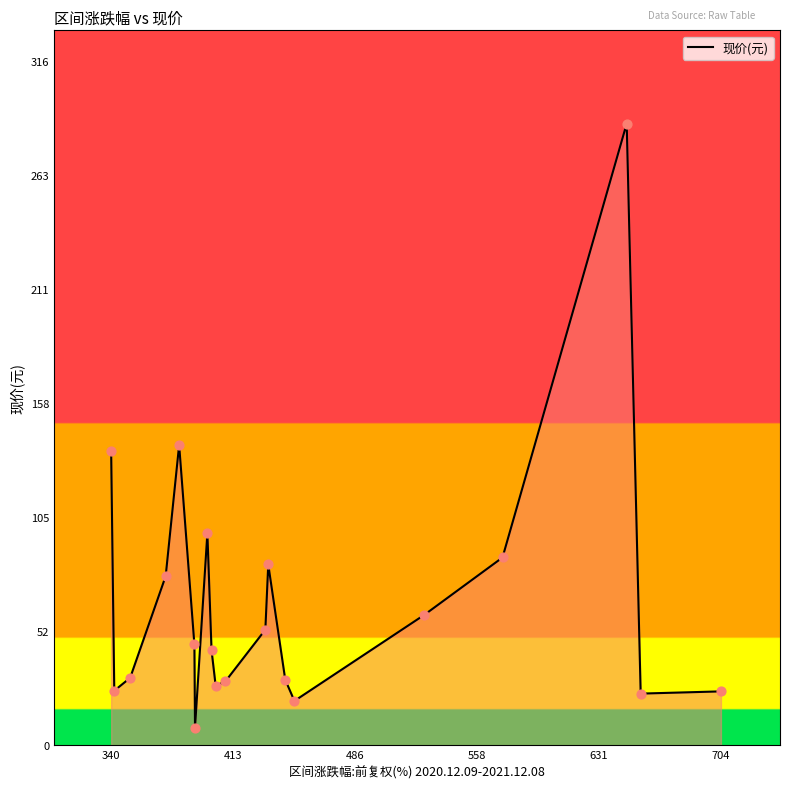

What is the difference between the maximum and minimum values?

279.7